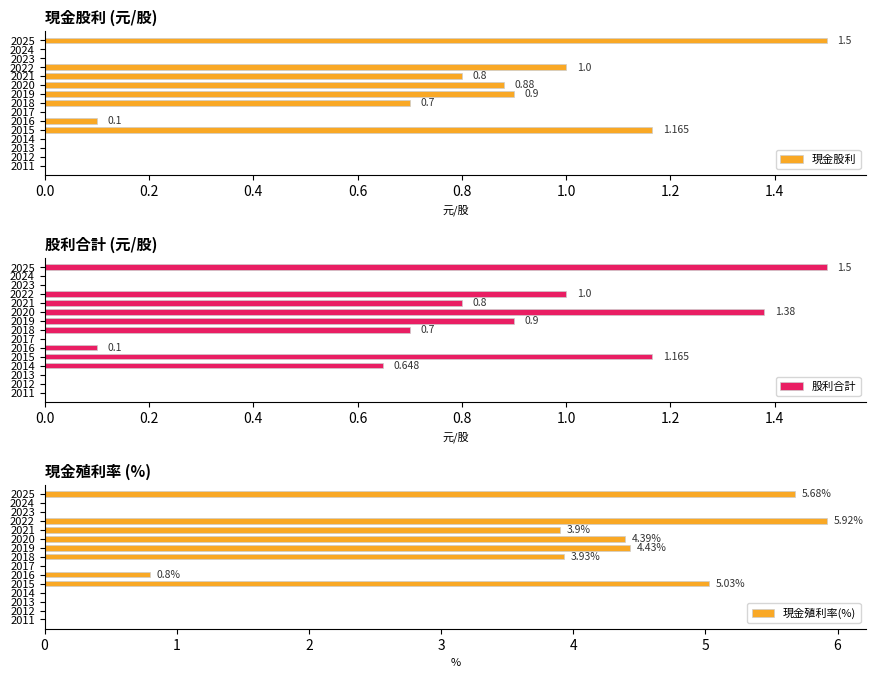

Which series has the largest total across all categories?

現金殖利率(%)